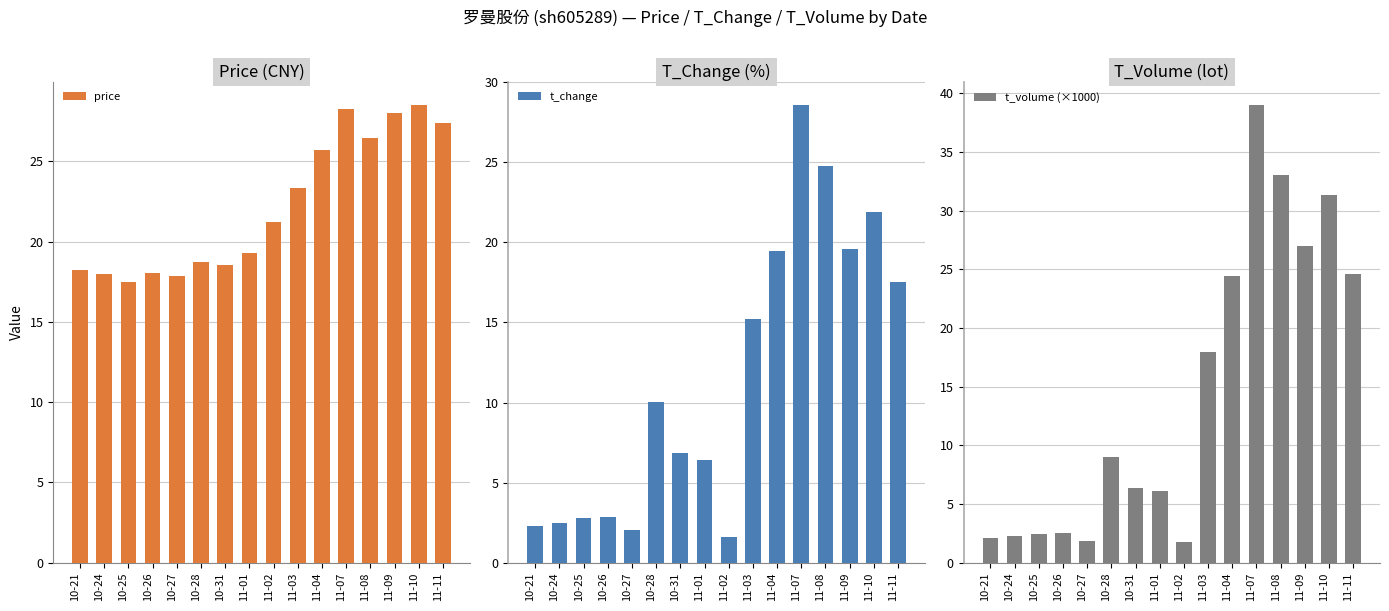

Is it true that t_volume (×1000) equals 24.6 at 11-11?

True